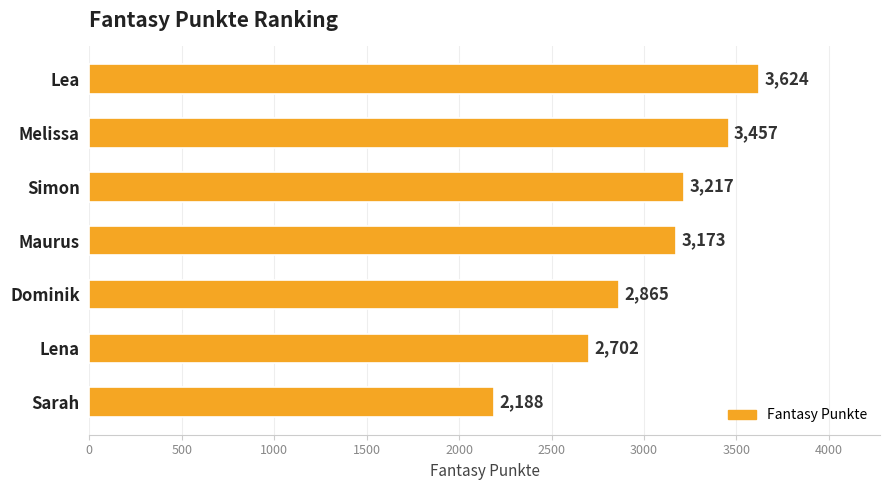

Reading bottom to top, list all the values displayed in this chart.

Sarah=2188	Lena=2702	Dominik=2865	Maurus=3173	Simon=3217	Melissa=3457	Lea=3624